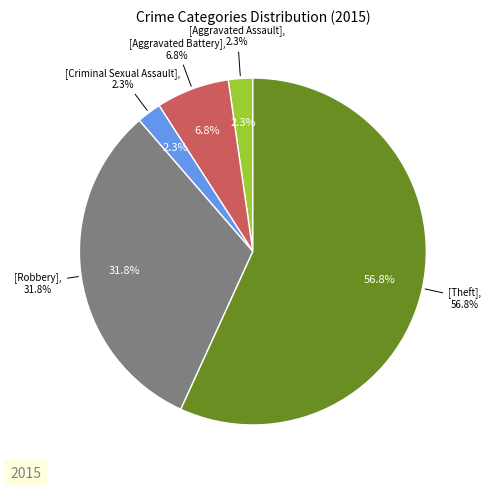

To the nearest percent, what portion does Robbery represent?

32%